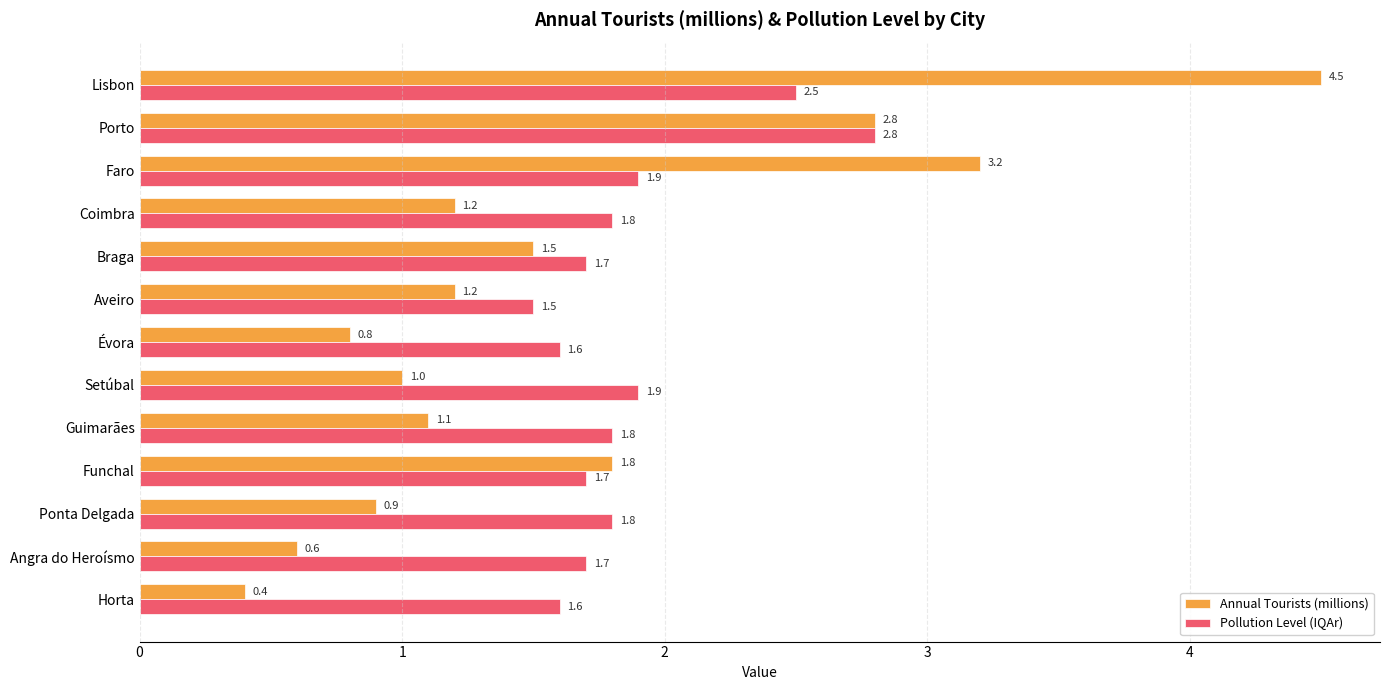

What is the greatest value displayed?

4.5